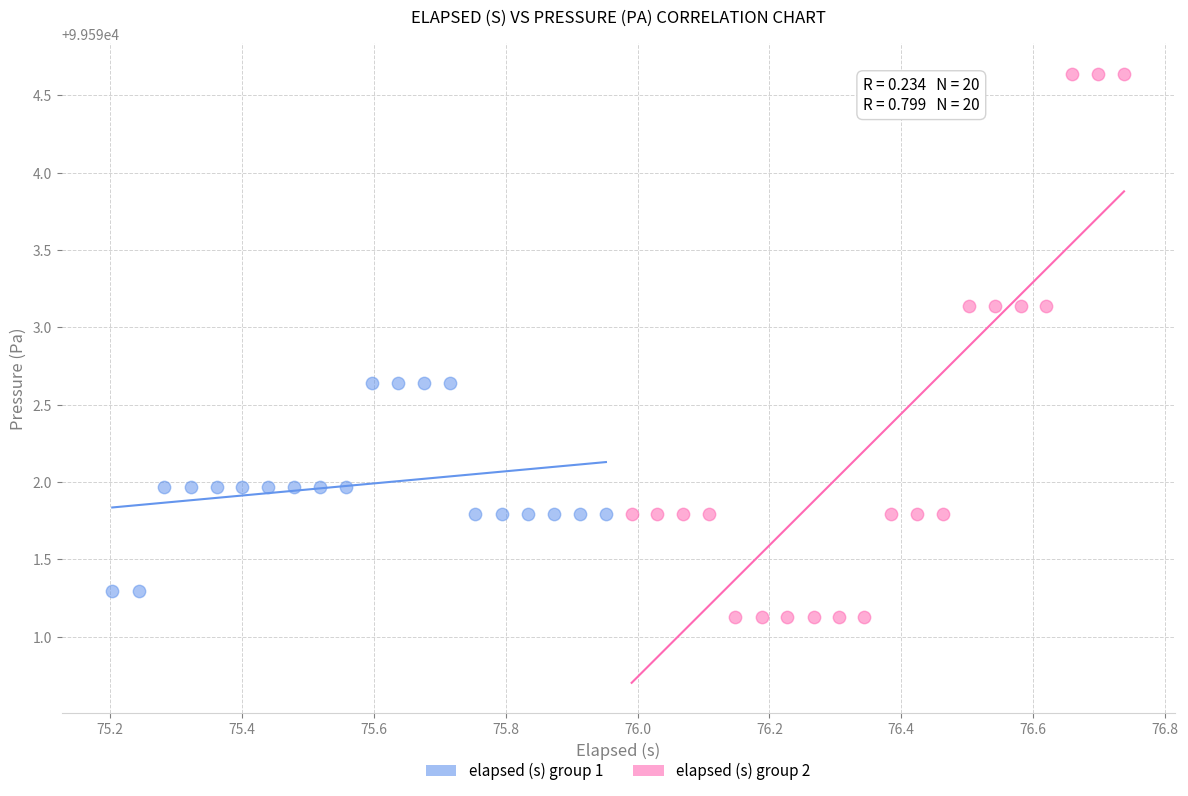

Which series contains the highest Y value?

elapsed (s) group 2